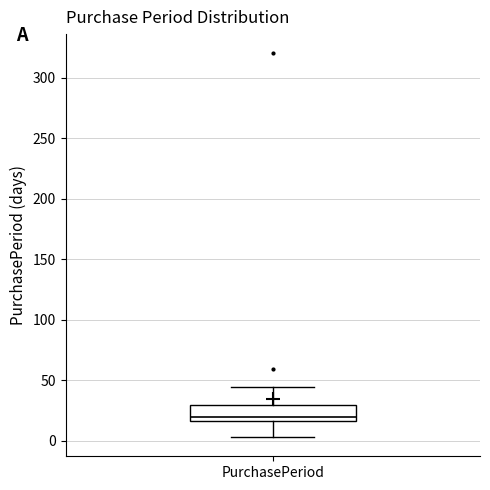

Read this box plot against the y-axis: the position of the median line, the range covered by the box, and the ends of both whiskers. The values are not printed on the chart, so give them approximately, as read against the axis.

median 20, box 15 to 30, whiskers 5 to 45